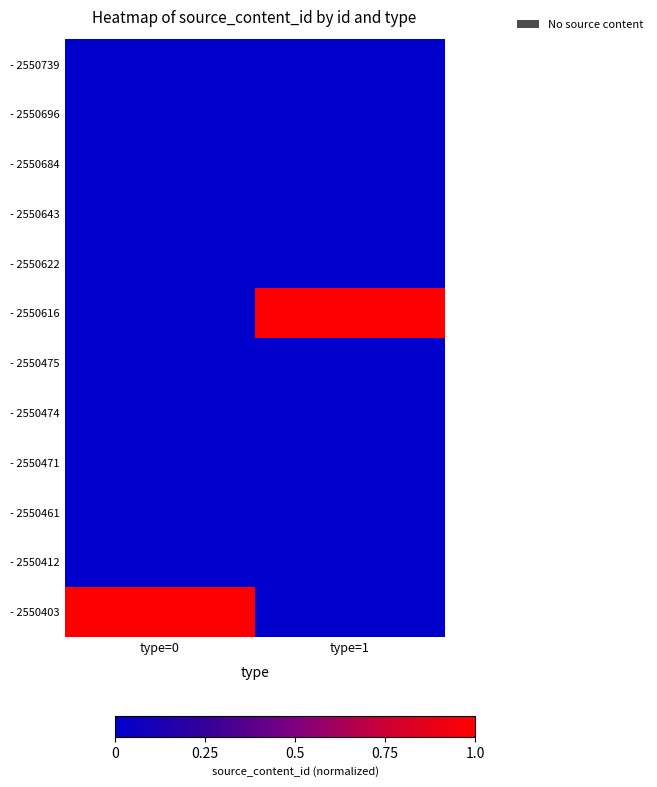

At which category is the sum across all series the highest?

type=1